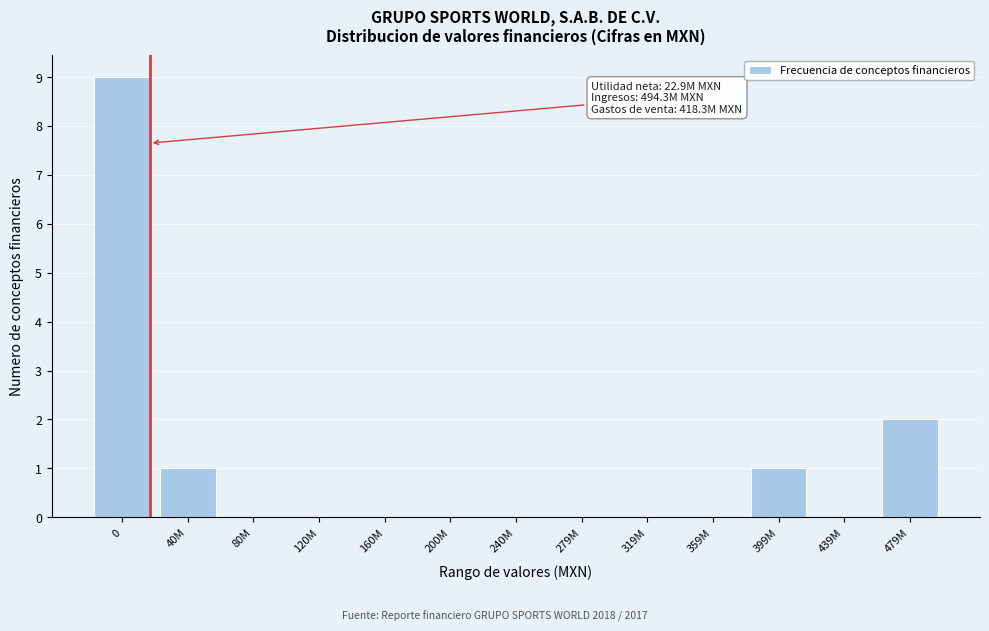

Reading left to right, extract all data points from this chart.

0=9	40M=1	80M=0	120M=0	160M=0	200M=0	240M=0	279M=0	319M=0	359M=0	399M=1	439M=0	479M=2